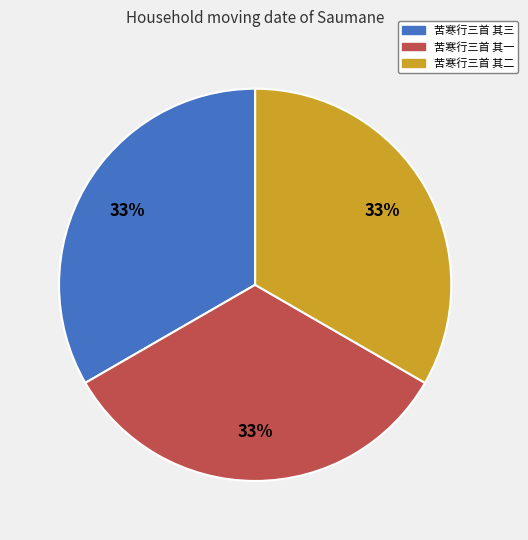

To the nearest percent, what is the combined percentage of 苦寒行三首 其二 and 苦寒行三首 其一?

67%